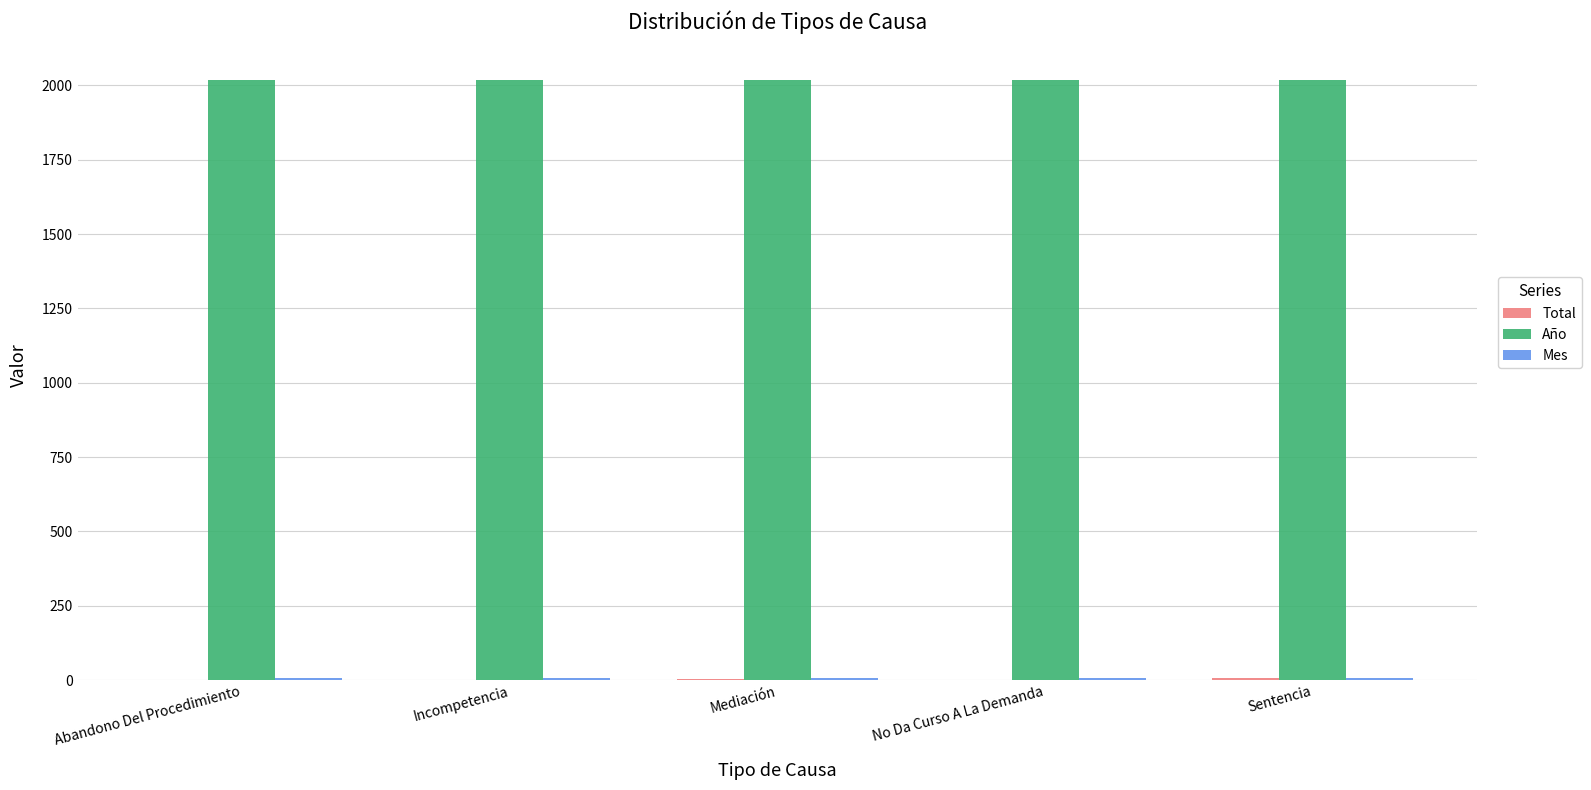

The value of Año at Sentencia is 3476. True or false?

False